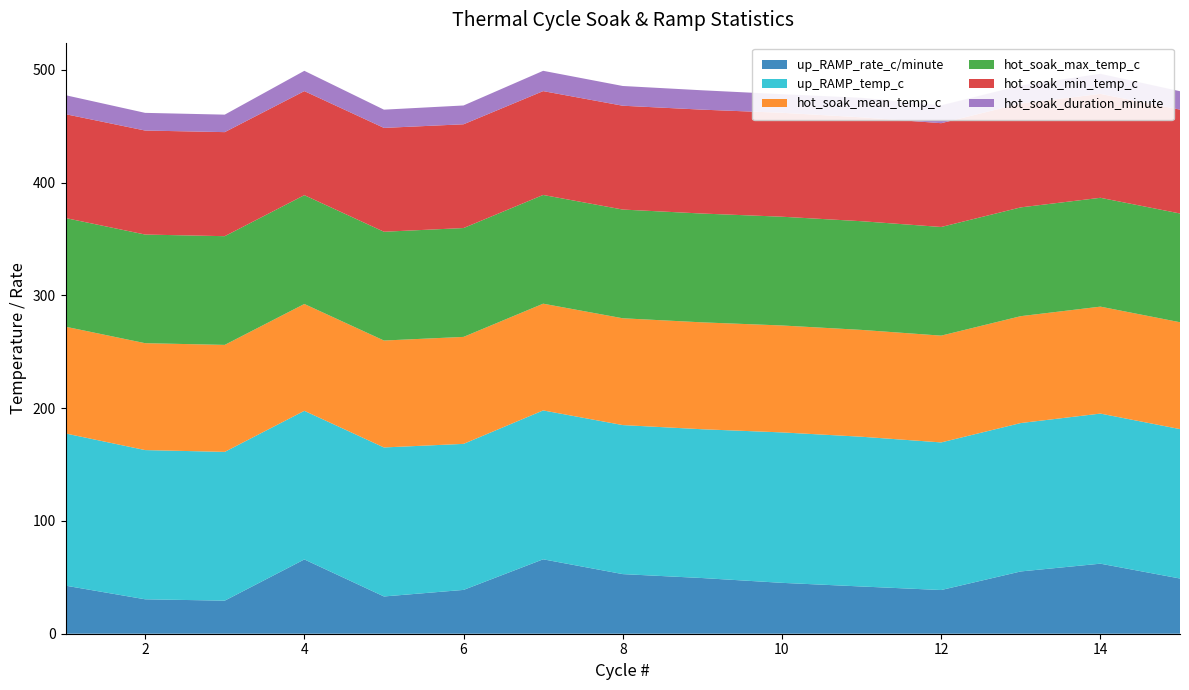

Reading right to left, transcribe all the data shown in this chart.

up_RAMP_rate_c/minute: 15=49.0	14=62.1	13=55.2	12=38.7	11=41.9	10=45.1	9=49.4	8=52.9	7=66.0	6=38.9	5=33.0	4=65.9	3=29.3	2=30.5	1=42.6
up_RAMP_temp_c: 15=132.5	14=133.1	13=131.6	12=130.9	11=132.8	10=133.4	9=131.9	8=132.2	7=132.0	6=129.5	5=132.1	4=131.8	3=131.9	2=132.3	1=134.9
hot_soak_mean_temp_c: 15=94.8	14=94.8	13=94.8	12=94.7	11=94.7	10=94.8	9=94.8	8=94.7	7=94.7	6=94.9	5=94.8	4=94.8	3=94.9	2=94.8	1=94.7
hot_soak_max_temp_c: 15=96.4	14=96.5	13=96.5	12=96.3	11=96.4	10=96.4	9=96.5	8=96.4	7=96.4	6=96.5	5=96.5	4=96.5	3=96.4	2=96.3	1=96.4
hot_soak_min_temp_c: 15=92.1	14=92.1	13=92.1	12=92.0	11=92.1	10=92.2	9=92.1	8=92.1	7=92.1	6=92.0	5=92.1	4=92.3	3=92.3	2=92.2	1=92.1
hot_soak_duration_minute: 15=16.3	14=17.8	13=16.0	12=15.8	11=17.3	10=16.5	9=17.2	8=17.5	7=18.0	6=16.7	5=16.2	4=18.0	3=15.5	2=15.7	1=16.8